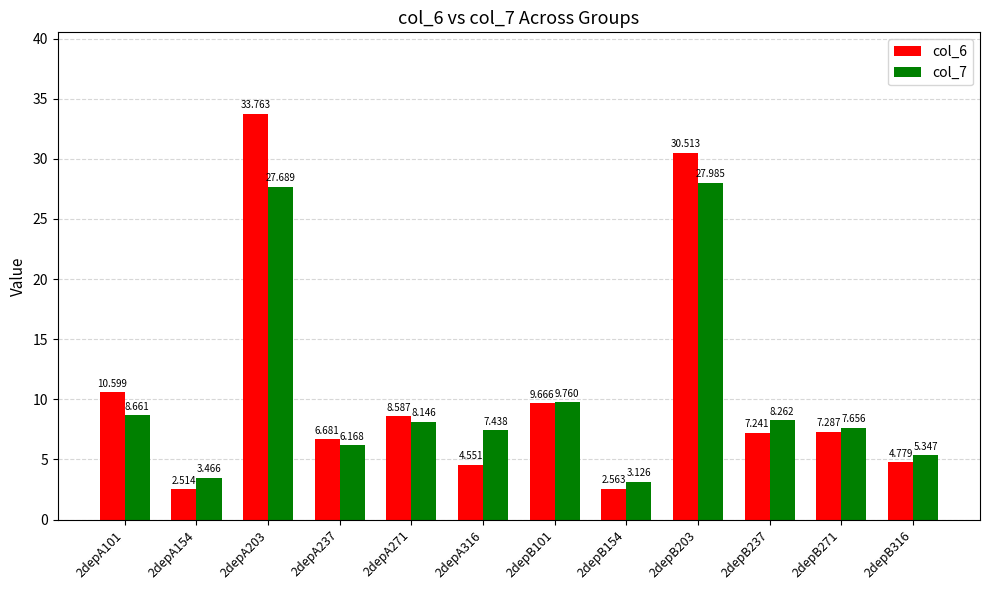

The col_6 series shows 14.8 at 2depA271. True or false?

False